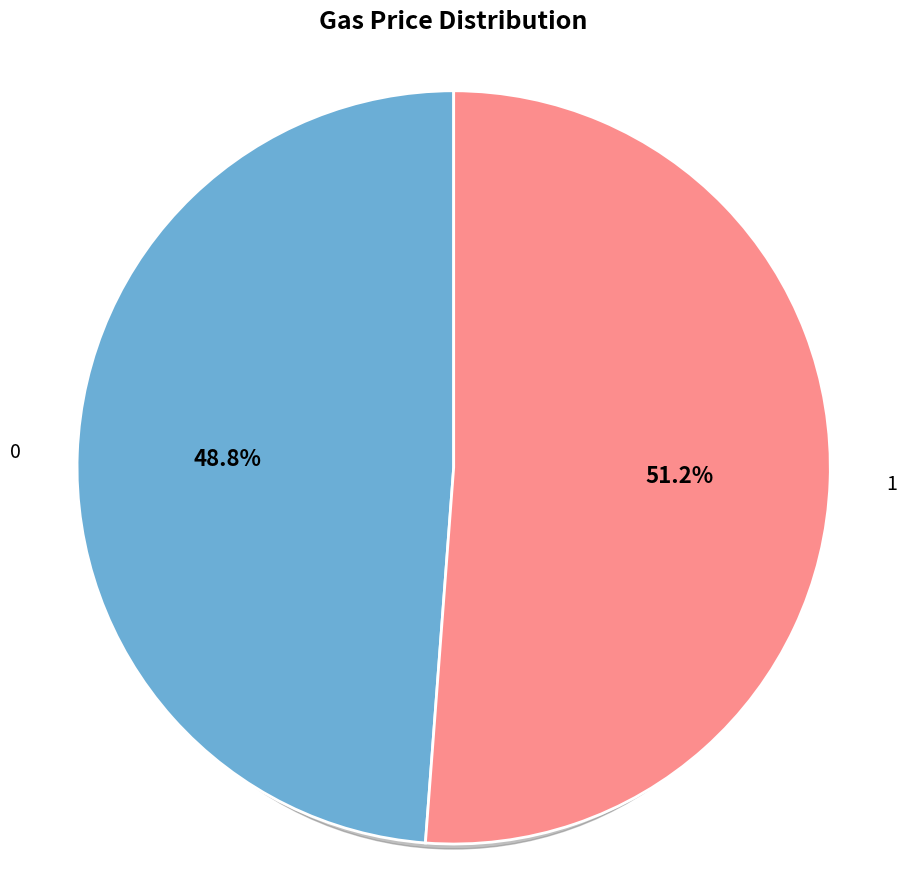

To the nearest percent, what is the combined percentage of 0 and 1?

100%